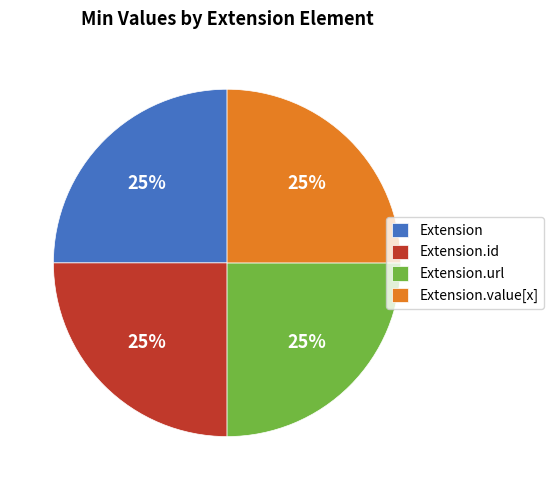

What percentage is the Extension.url slice, to the nearest percent?

25%